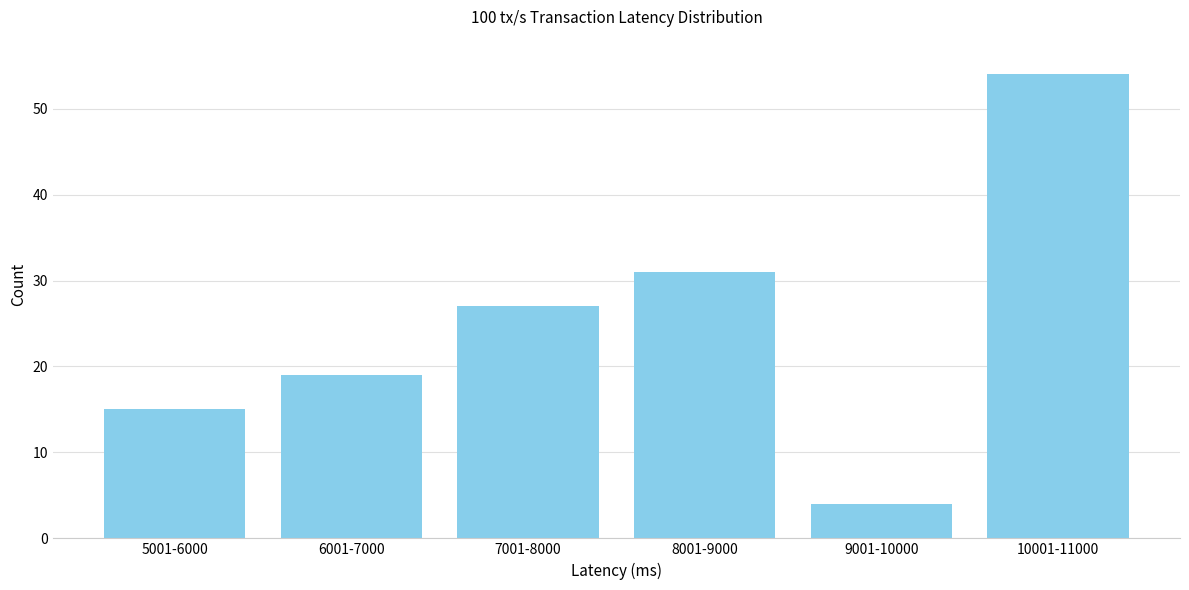

Reading left to right, what are all the values shown in this chart?

5001-6000=15	6001-7000=19	7001-8000=27	8001-9000=31	9001-10000=4	10001-11000=54